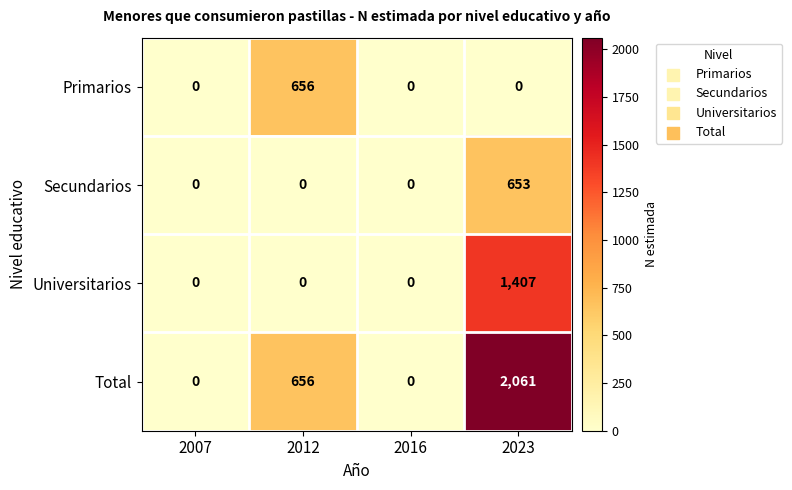

What is the difference between the maximum and minimum values in the Universitarios series?

1407